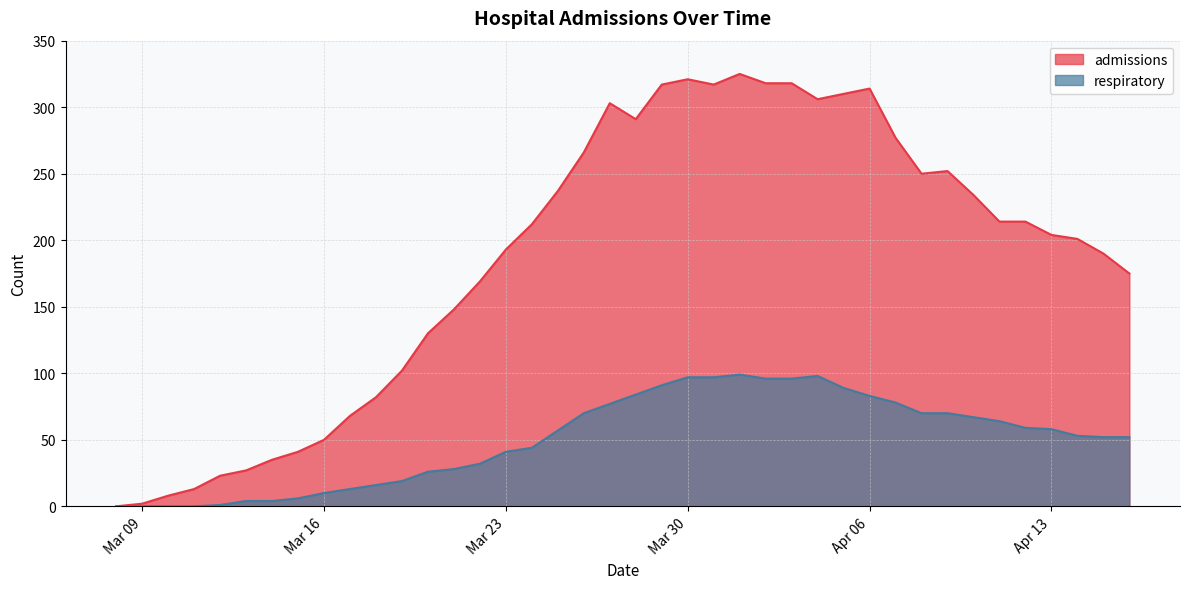

The value of admissions at 2020-04-04 is 127. True or false?

False